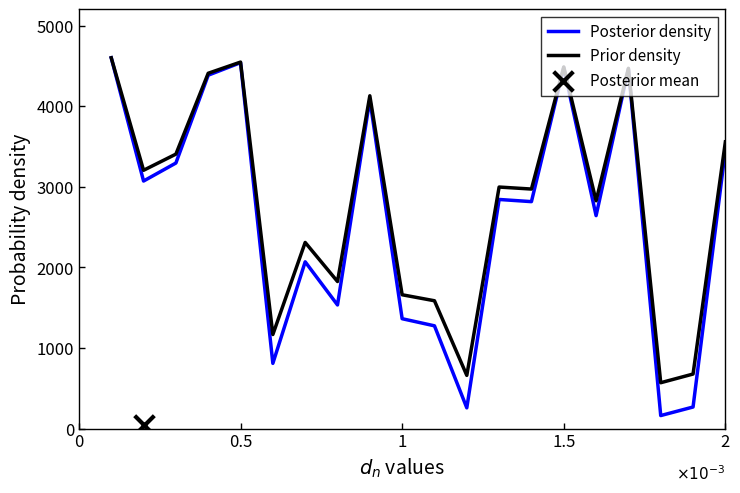

Which series has the largest Y range (max minus min)?

Posterior density